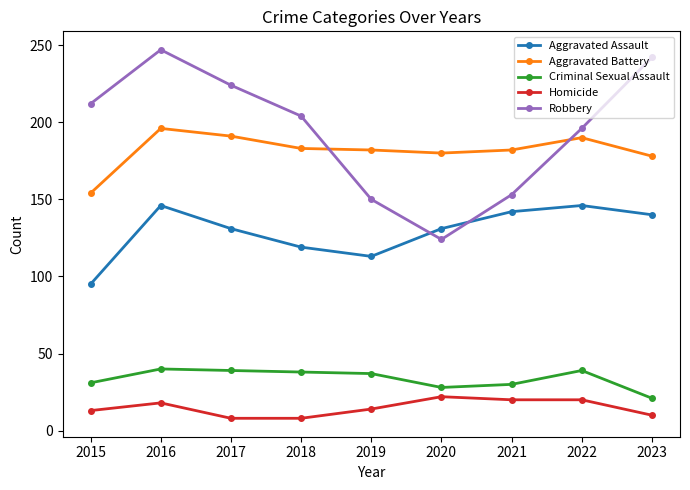

Which series has the largest range (max minus min)?

Robbery